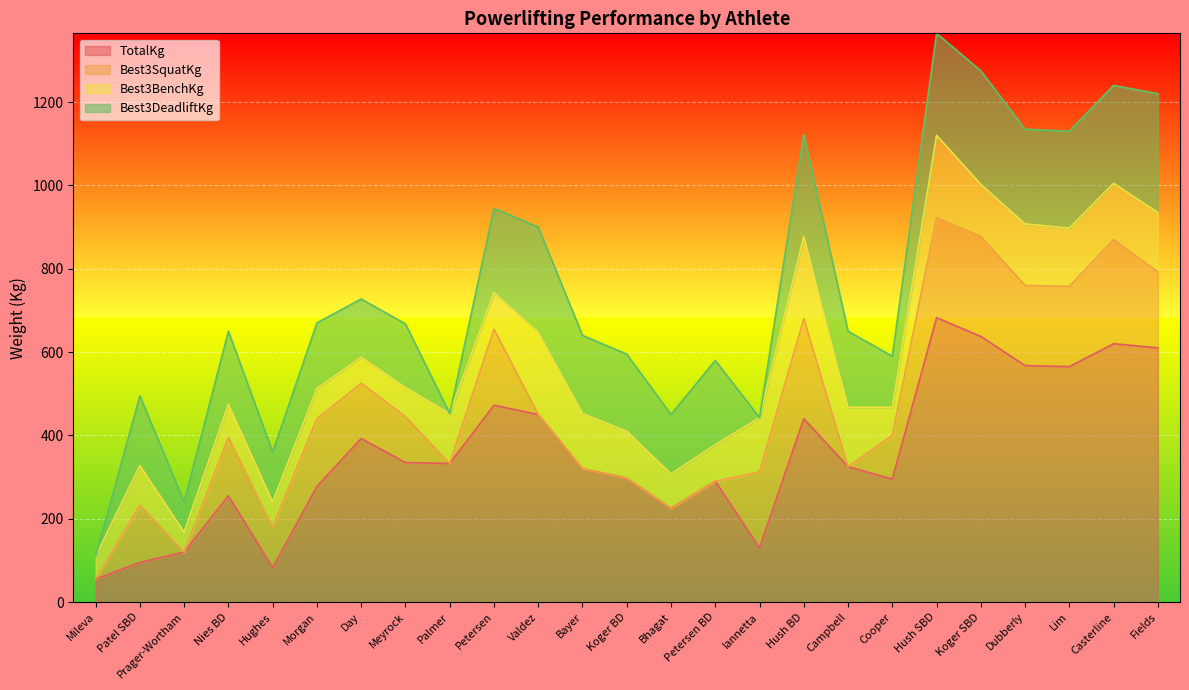

Is it true that TotalKg equals 82.5 at Hughes?

True